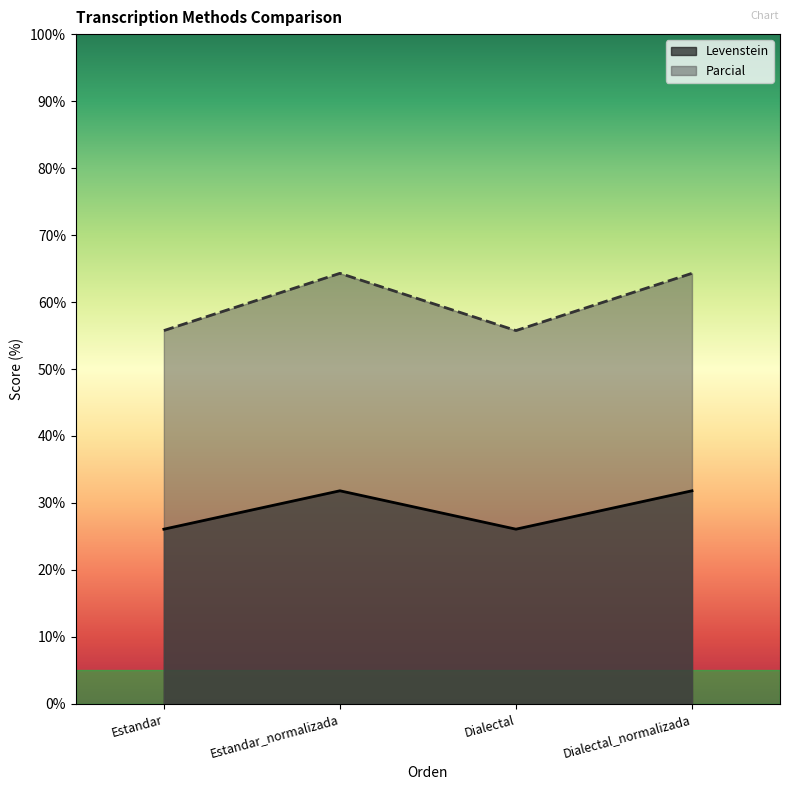

Rank the series at Dialectal_normalizada from lowest to highest value.

Levenstein, Parcial